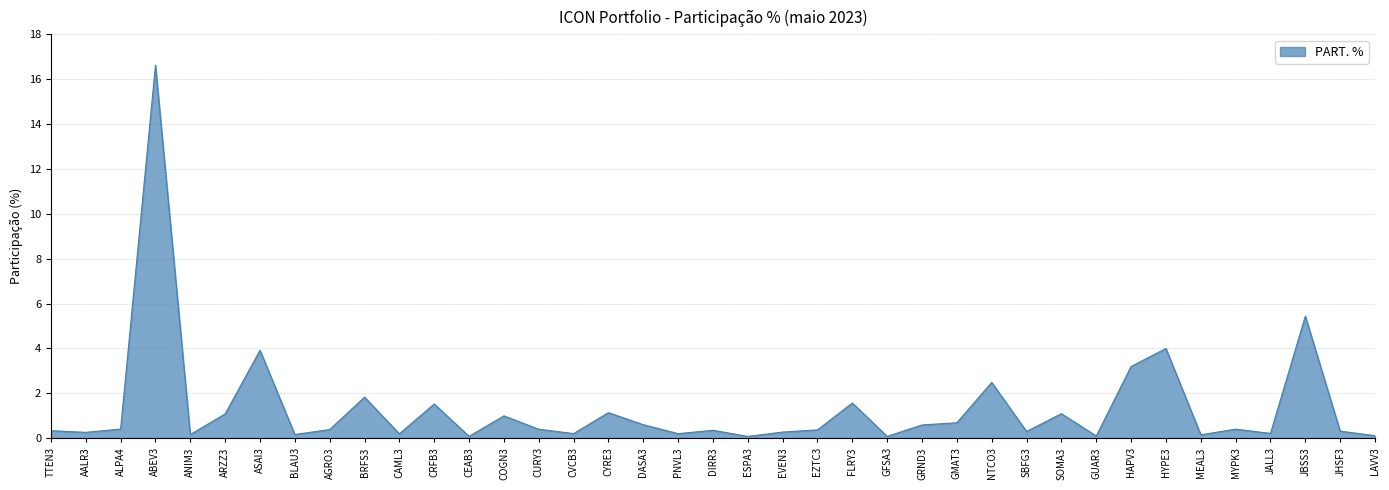

What position from the left is SOMA3?

30